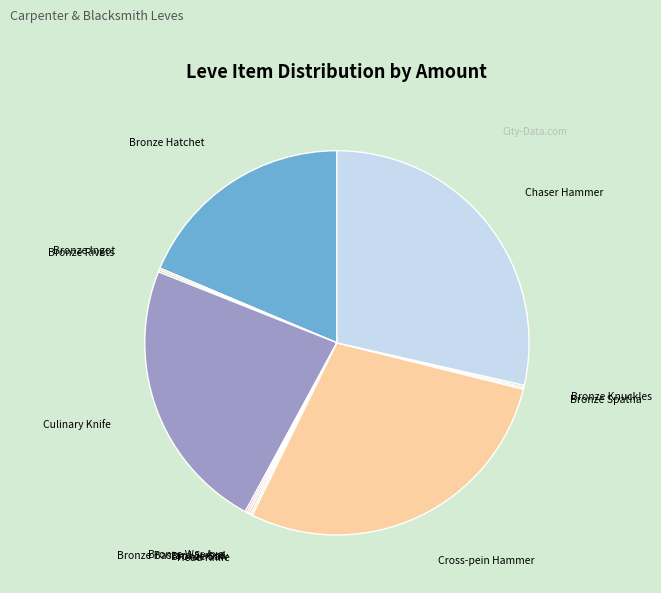

The Culinary Knife slice represents 23% of the pie. True or false?

True